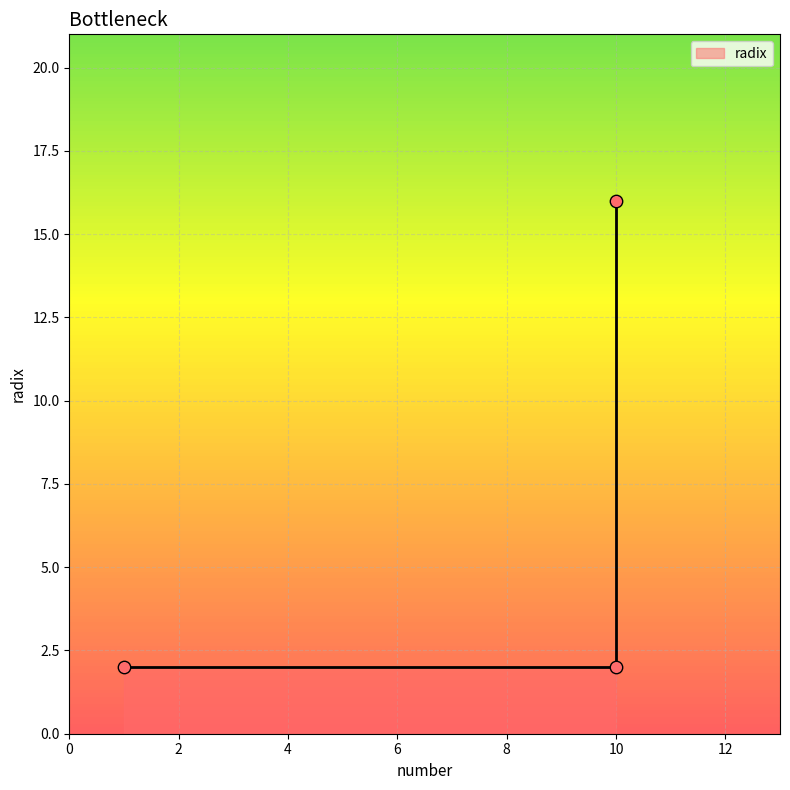

Which has a higher value, 10 or 10?

10